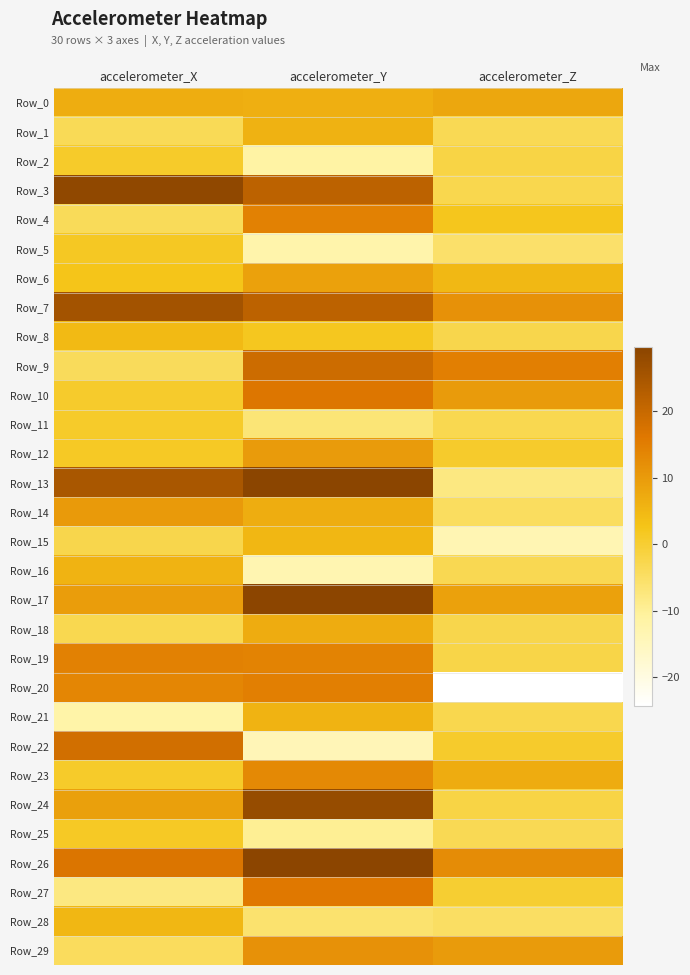

Reading right to left, list all the values displayed in this chart.

Row_0: accelerometer_Z=7.7	accelerometer_Y=6.2	accelerometer_X=6.7
Row_1: accelerometer_Z=-3.4	accelerometer_Y=6.0	accelerometer_X=-3.6
Row_2: accelerometer_Z=-1.9	accelerometer_Y=-11.5	accelerometer_X=0.8
Row_3: accelerometer_Z=-2.8	accelerometer_Y=21.6	accelerometer_X=28.6
Row_4: accelerometer_Z=2.0	accelerometer_Y=14.4	accelerometer_X=-3.7
Row_5: accelerometer_Z=-5.4	accelerometer_Y=-12.5	accelerometer_X=1.4
Row_6: accelerometer_Z=4.8	accelerometer_Y=8.9	accelerometer_X=2.4
Row_7: accelerometer_Z=11.6	accelerometer_Y=21.6	accelerometer_X=25.7
Row_8: accelerometer_Z=-2.5	accelerometer_Y=2.0	accelerometer_X=4.4
Row_9: accelerometer_Z=14.8	accelerometer_Y=19.2	accelerometer_X=-4.0
Row_10: accelerometer_Z=9.9	accelerometer_Y=16.4	accelerometer_X=0.7
Row_11: accelerometer_Z=-3.0	accelerometer_Y=-6.8	accelerometer_X=0.8
Row_12: accelerometer_Z=0.5	accelerometer_Y=9.9	accelerometer_X=1.3
Row_13: accelerometer_Z=-7.9	accelerometer_Y=29.6	accelerometer_X=24.6
Row_14: accelerometer_Z=-4.4	accelerometer_Y=6.7	accelerometer_X=10.2
Row_15: accelerometer_Z=-13.4	accelerometer_Y=5.0	accelerometer_X=-2.6
Row_16: accelerometer_Z=-3.2	accelerometer_Y=-13.3	accelerometer_X=5.6
Row_17: accelerometer_Z=8.9	accelerometer_Y=29.2	accelerometer_X=9.4
Row_18: accelerometer_Z=-2.4	accelerometer_Y=7.0	accelerometer_X=-2.9
Row_19: accelerometer_Z=-2.1	accelerometer_Y=14.0	accelerometer_X=14.3
Row_20: accelerometer_Z=-24.3	accelerometer_Y=14.7	accelerometer_X=13.5
Row_21: accelerometer_Z=-2.8	accelerometer_Y=5.7	accelerometer_X=-12.0
Row_22: accelerometer_Z=0.6	accelerometer_Y=-14.1	accelerometer_X=18.3
Row_23: accelerometer_Z=6.9	accelerometer_Y=13.1	accelerometer_X=0.9
Row_24: accelerometer_Z=-2.0	accelerometer_Y=27.7	accelerometer_X=9.0
Row_25: accelerometer_Z=-3.5	accelerometer_Y=-9.7	accelerometer_X=1.4
Row_26: accelerometer_Z=12.5	accelerometer_Y=29.4	accelerometer_X=16.8
Row_27: accelerometer_Z=0.1	accelerometer_Y=15.9	accelerometer_X=-7.8
Row_28: accelerometer_Z=-4.9	accelerometer_Y=-5.8	accelerometer_X=5.1
Row_29: accelerometer_Z=10.0	accelerometer_Y=11.6	accelerometer_X=-4.2